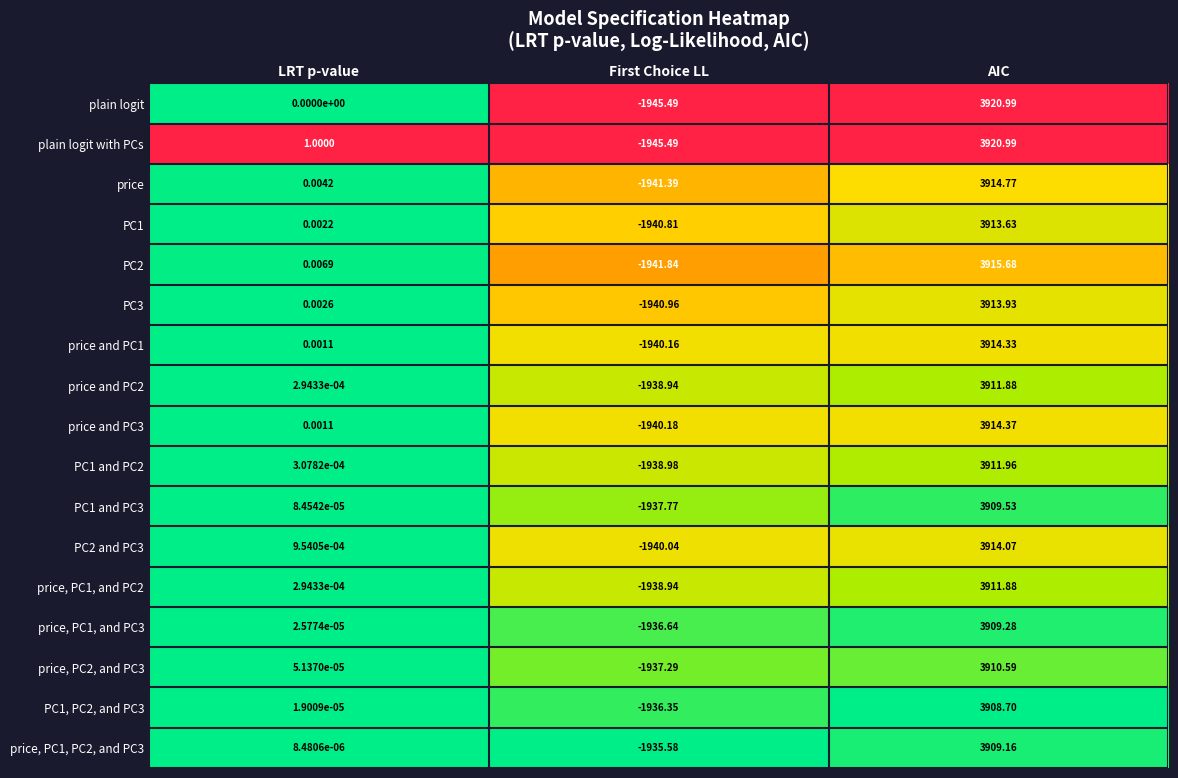

Between LRT p-value and First Choice LL, which series saw the biggest shift?

plain logit with PCs